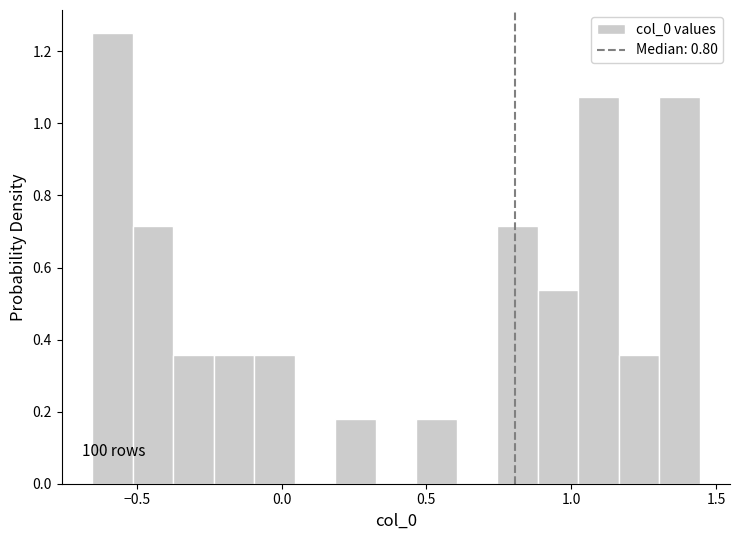

Read against the x-axis, roughly where is the centre of the tallest bar?

-0.60